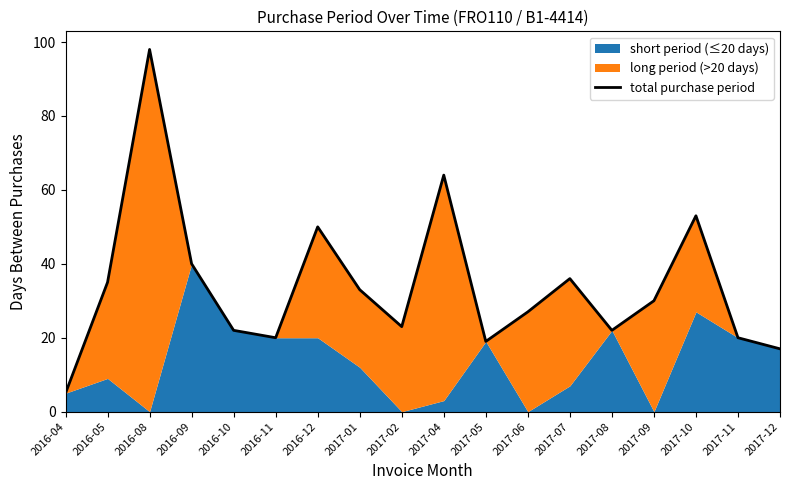

List the labels in order of value, largest first.

2016-08, 2017-04, 2017-10, 2016-12, 2016-09, 2017-07, 2016-05, 2017-01, 2017-09, 2017-06, 2017-02, 2016-10, 2017-08, 2016-11, 2017-11, 2017-05, 2017-12, 2016-04